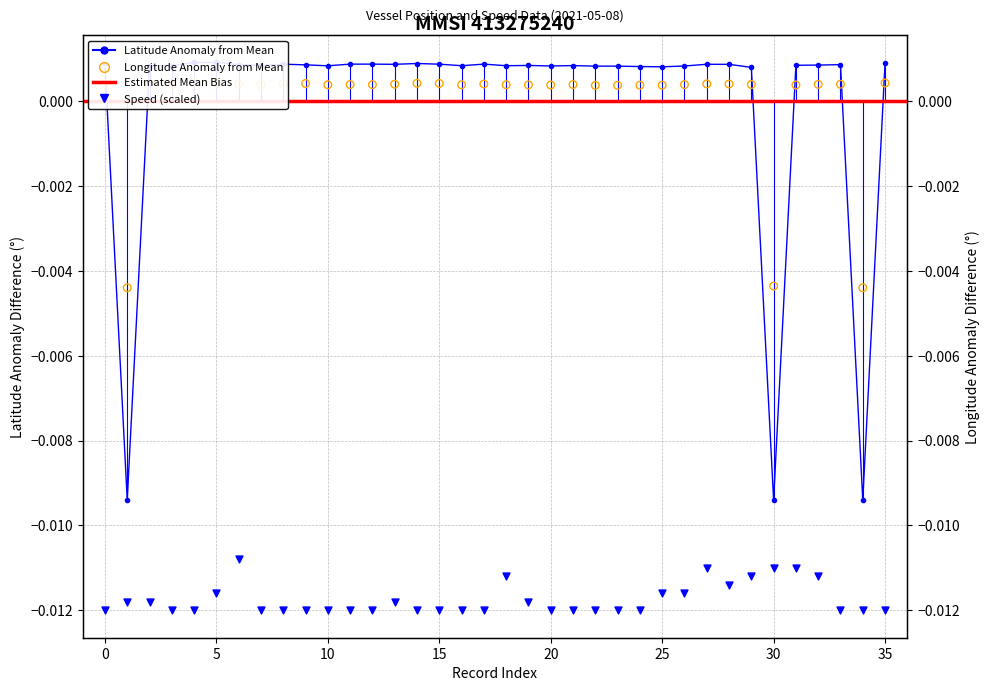

Which series has the largest total across all categories?

latitude